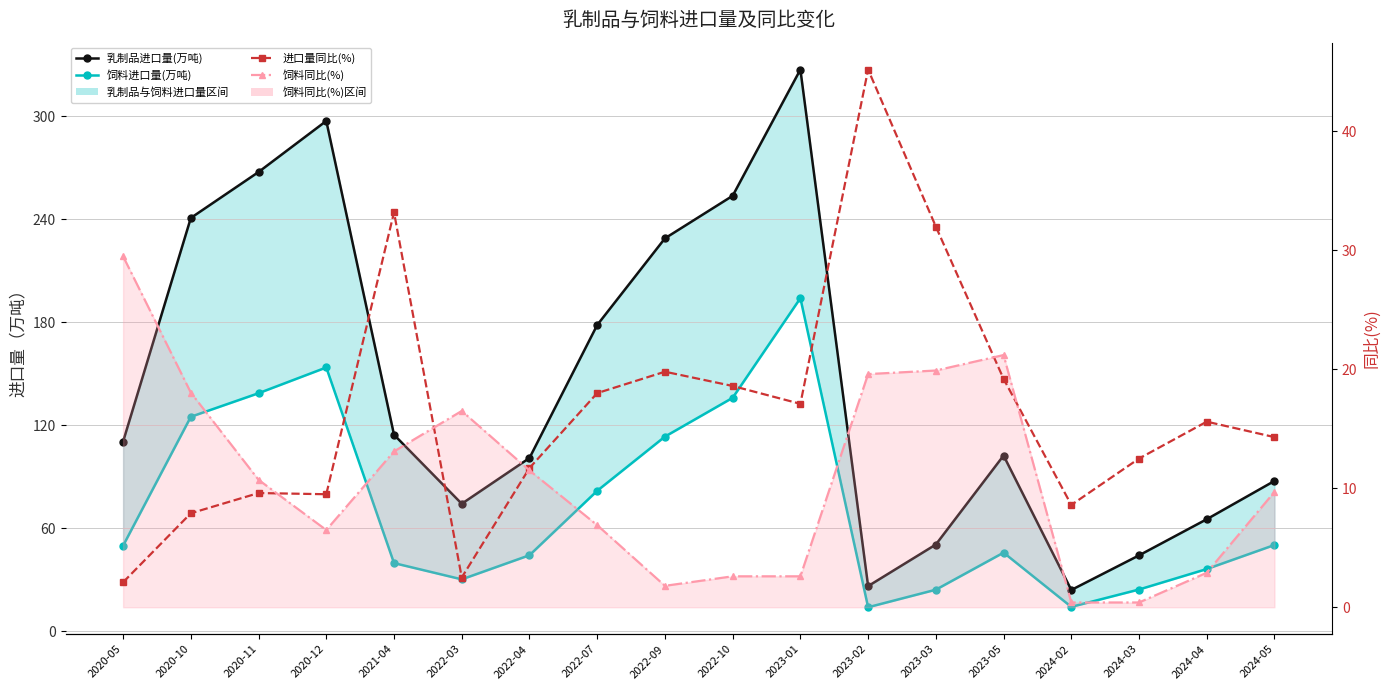

Rank the series by their maximum value, from highest to lowest.

乳制品进口量(万吨), 饲料进口量(万吨), 进口量同比(%), 饲料同比(%)